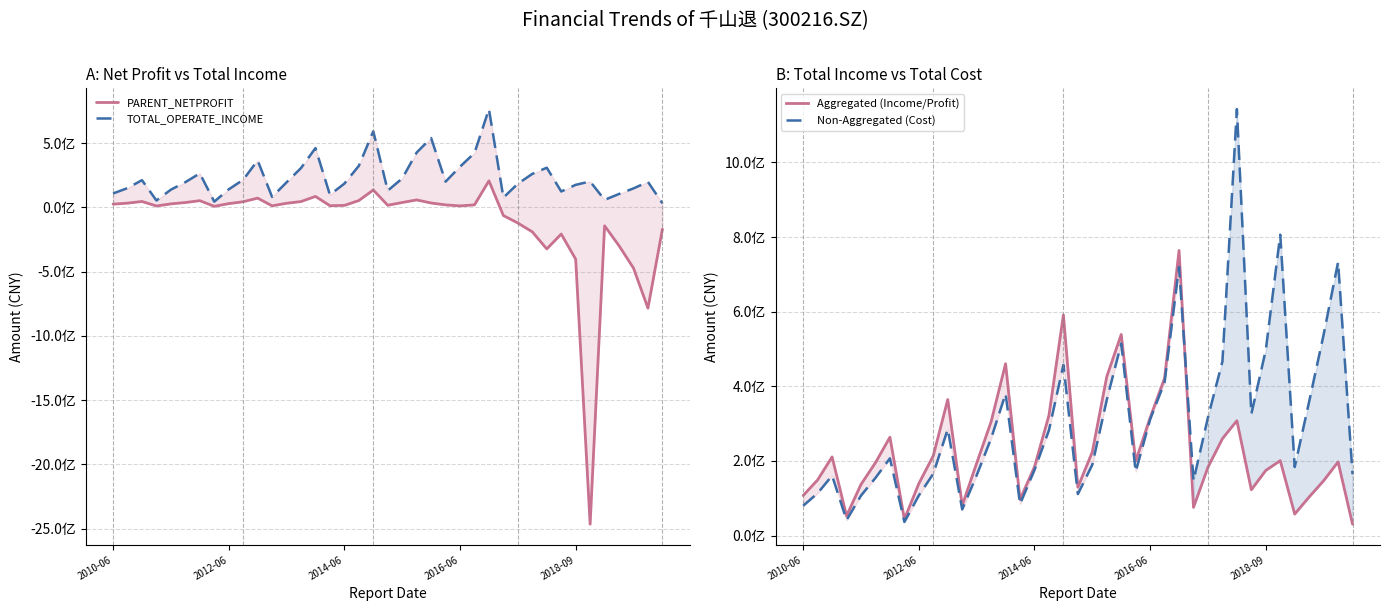

What position from the left is 26?

27